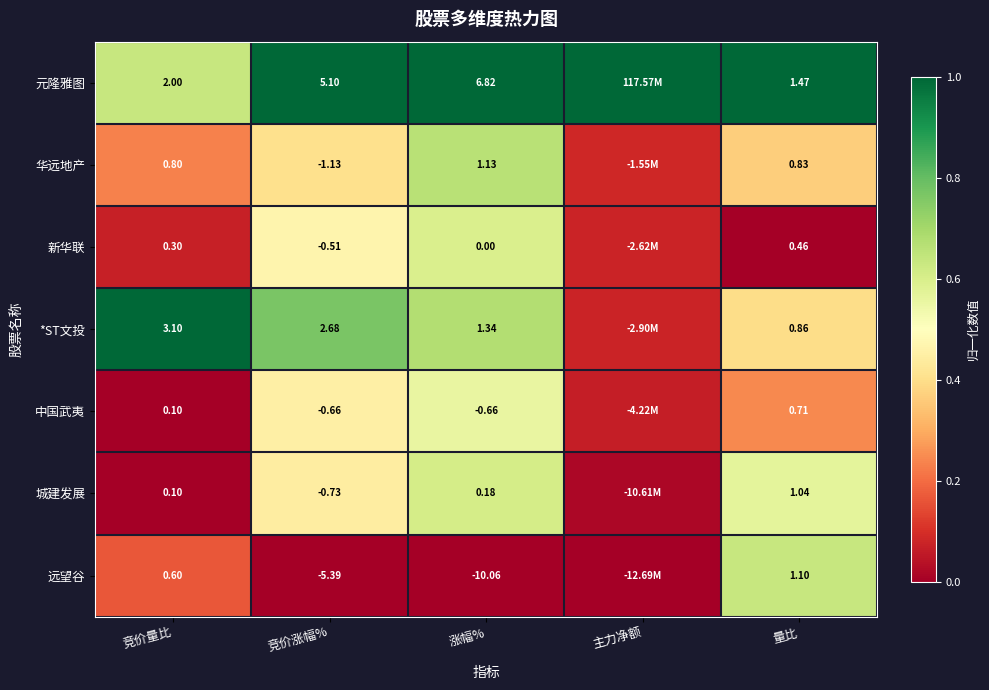

Rank the series at 竞价涨幅% from lowest to highest value.

远望谷, 华远地产, 城建发展, 中国武夷, 新华联, *ST文投, 元隆雅图